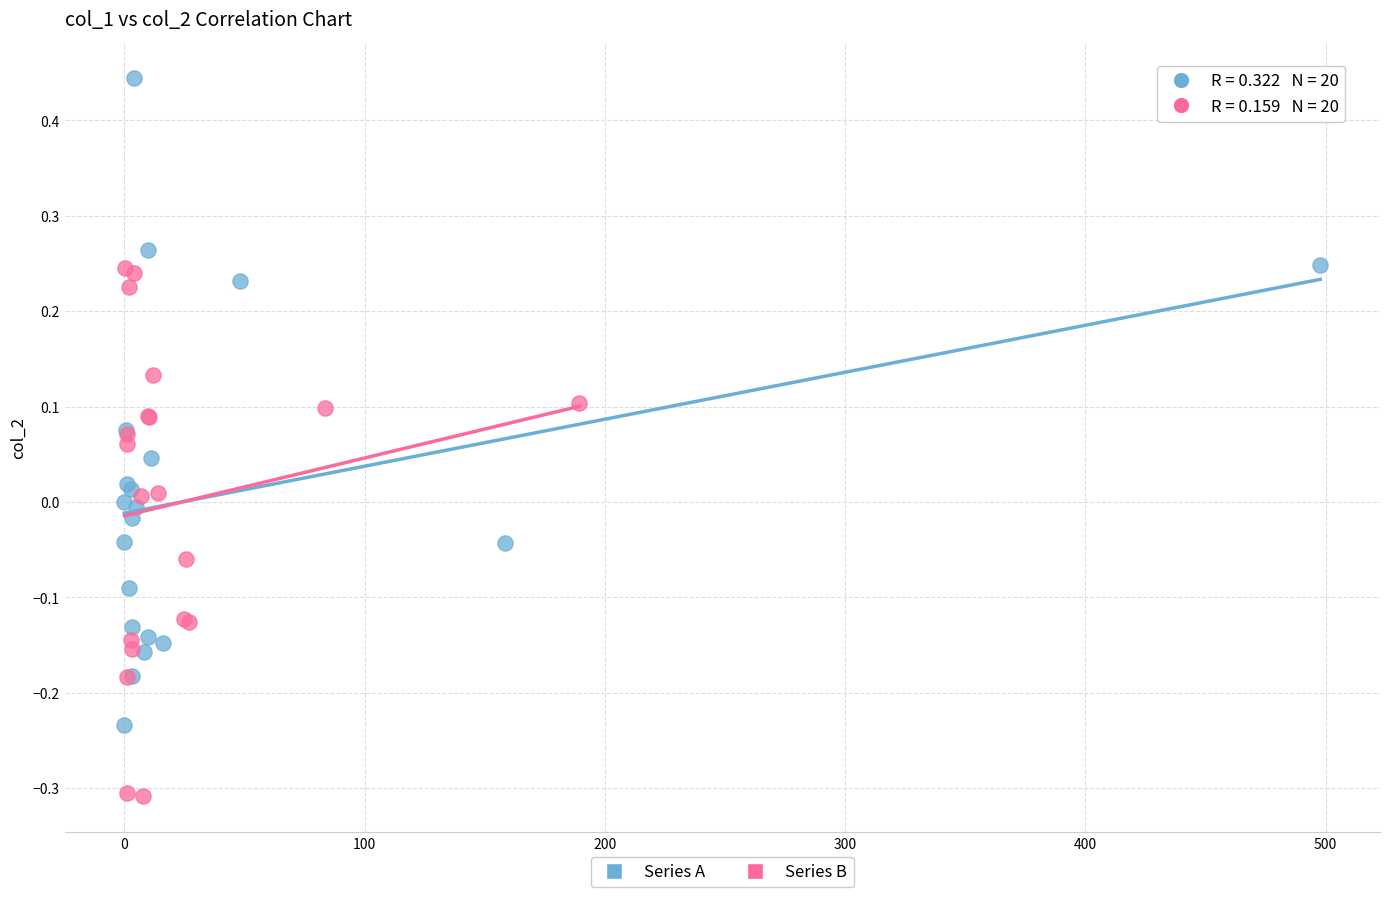

Which series reaches the maximum Y coordinate?

Series A